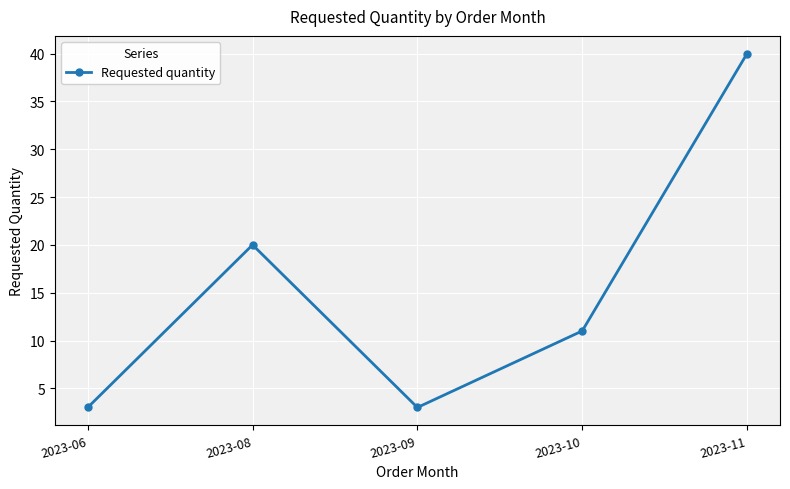

What is the ratio of the value at 2023-11 to the value at 2023-10?

3.6